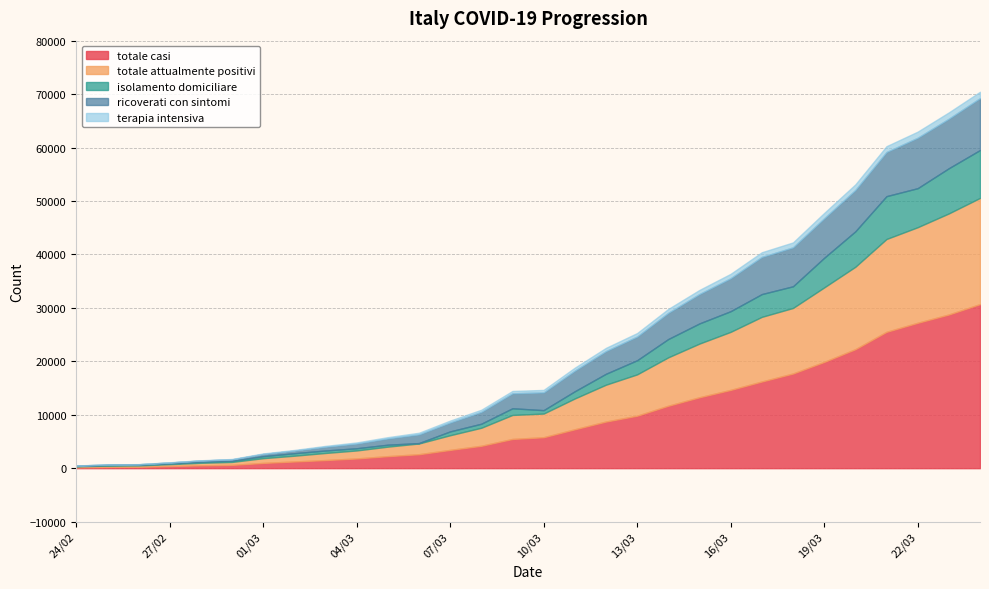

Reading right to left, transcribe all the data shown in this chart.

isolamento_domiciliare: 8963	8461	7304	8019	6635	5545	4057	4263	3867	3776	3429	2647	2044	1351	642	1248	756	722	77	364	411	461	472	375	216	192	136	145	127	71
ricoverati_con_sintomi: 9711	9266	9439	8258	7735	7387	7285	6953	6171	5500	4898	4435	4247	3852	3319	2802	2217	1661	1622	1169	877	698	478	406	256	235	172	79	79	76
terapia_intensiva: 1194	1183	1142	1093	1050	1006	924	879	823	767	732	650	605	560	466	440	399	359	309	244	209	167	127	106	80	47	41	25	25	19
totale_attualmente_positivi: 19868	18910	17885	17370	15420	13938	12266	12095	10861	10043	9059	7732	6896	5763	4427	4490	3372	2742	2008	1777	1497	1326	1077	887	552	474	349	249	231	166
totale_casi: 30703	28761	27206	25515	22264	19884	17713	16220	14649	13272	11685	9820	8725	7280	5791	5469	4189	3420	2612	2251	1820	1520	1254	984	615	531	403	258	240	172